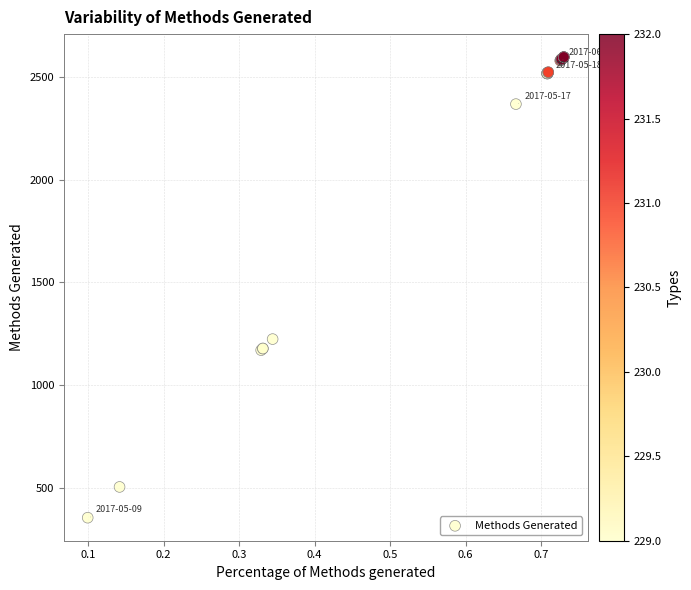

What Y value in the scatter plot is closest to 1476?

1224